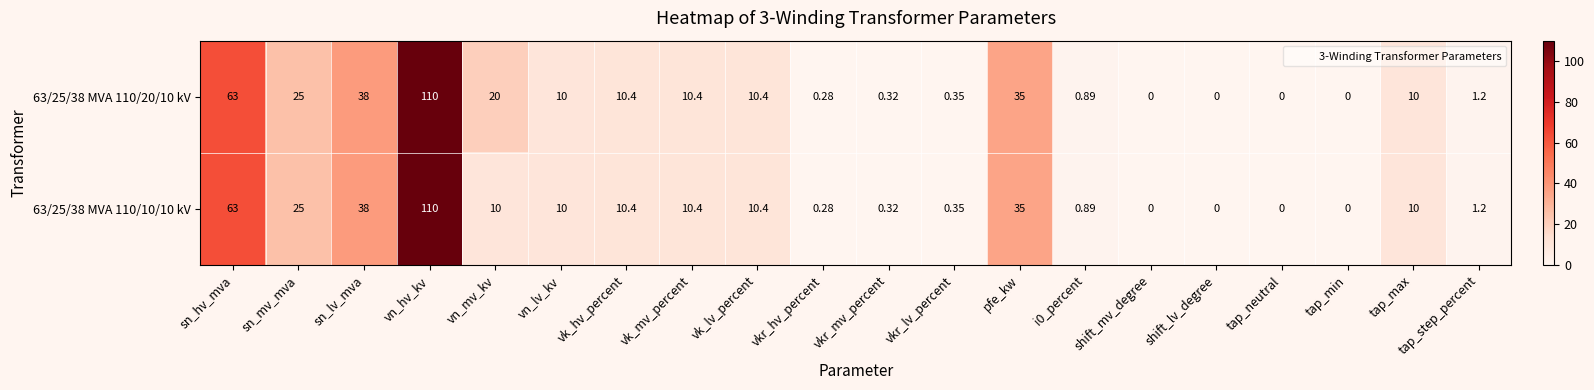

Which category has the highest value in the 63/25/38 MVA 110/20/10 kV series?

vn_hv_kv